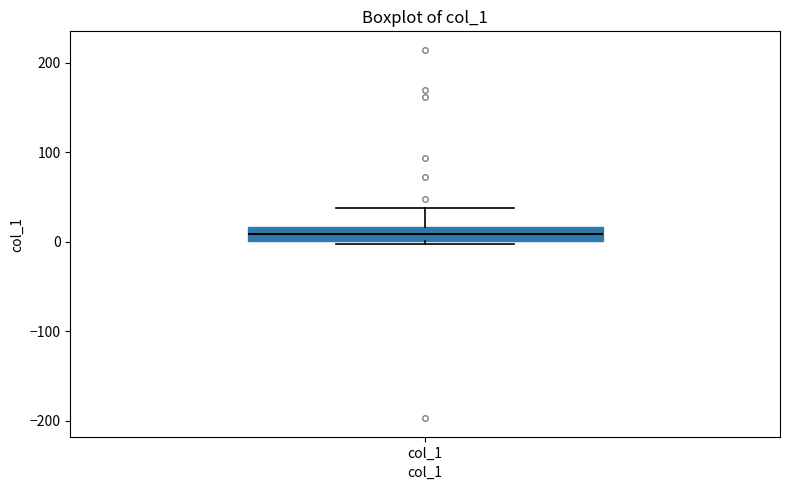

Where does the median line of the box for col_1 sit on the y-axis? The values are not printed on the chart, so give them approximately, as read against the axis.

10